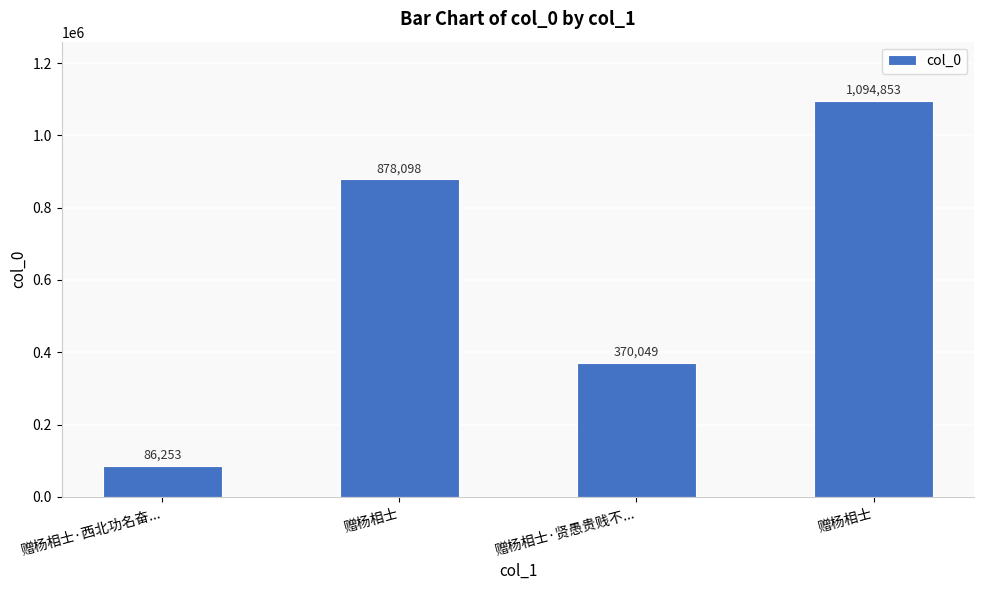

Are the bars horizontal?

No